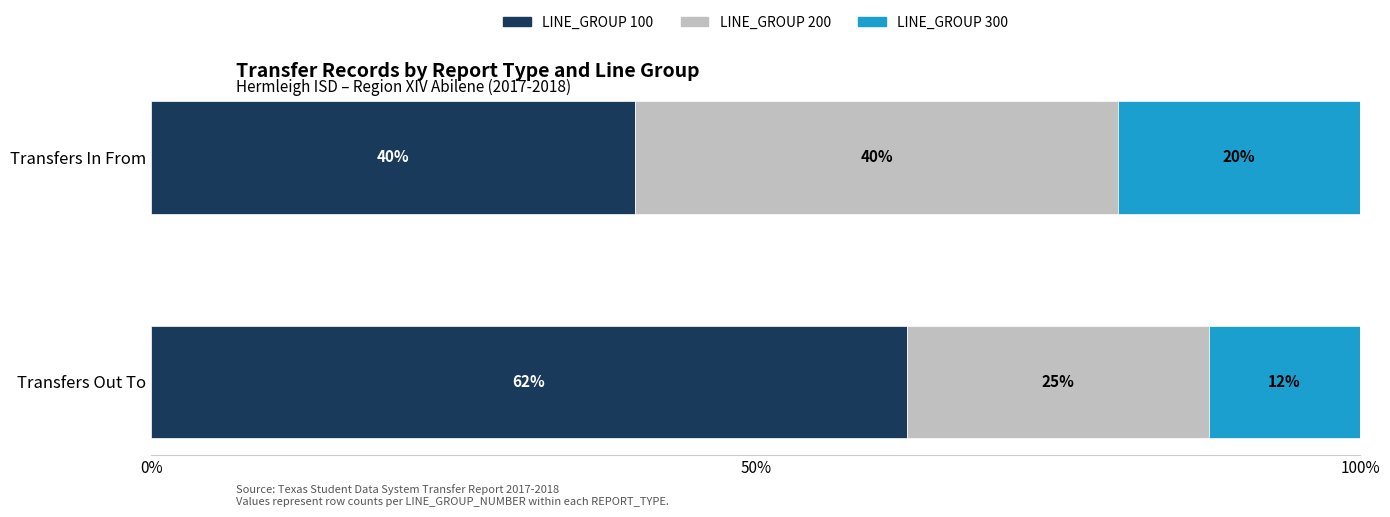

What is the total value across all series at Transfers In From?

100.0